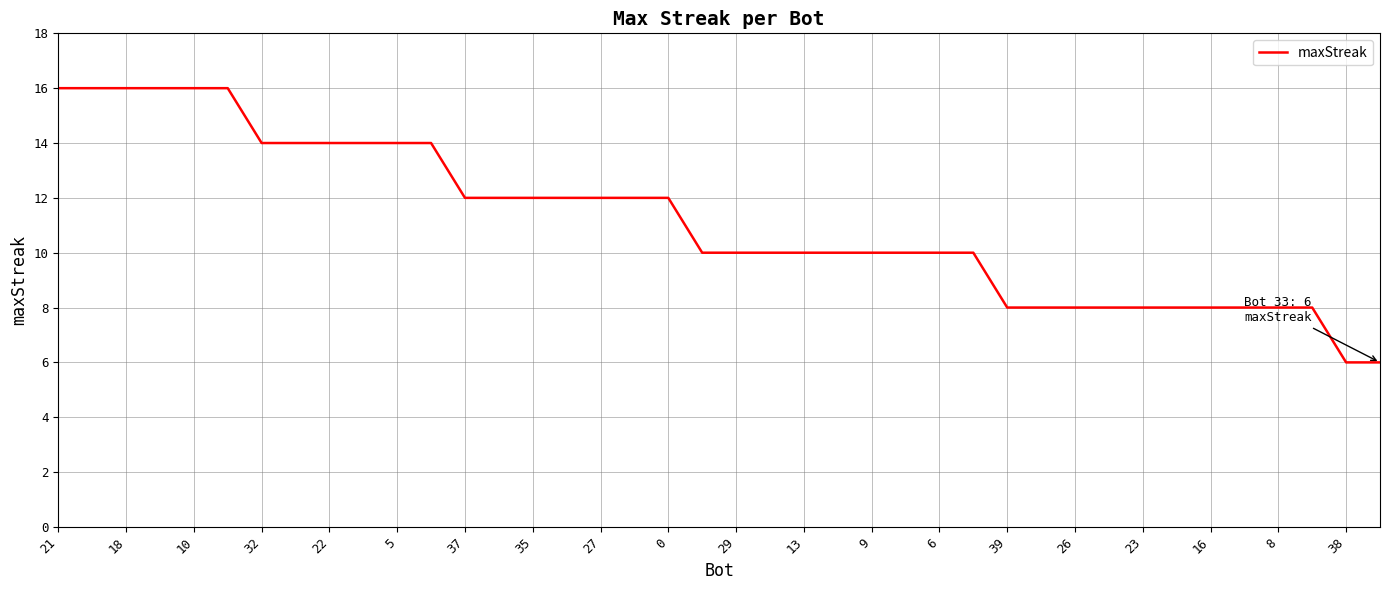

What is the minimum value shown in the chart?

6